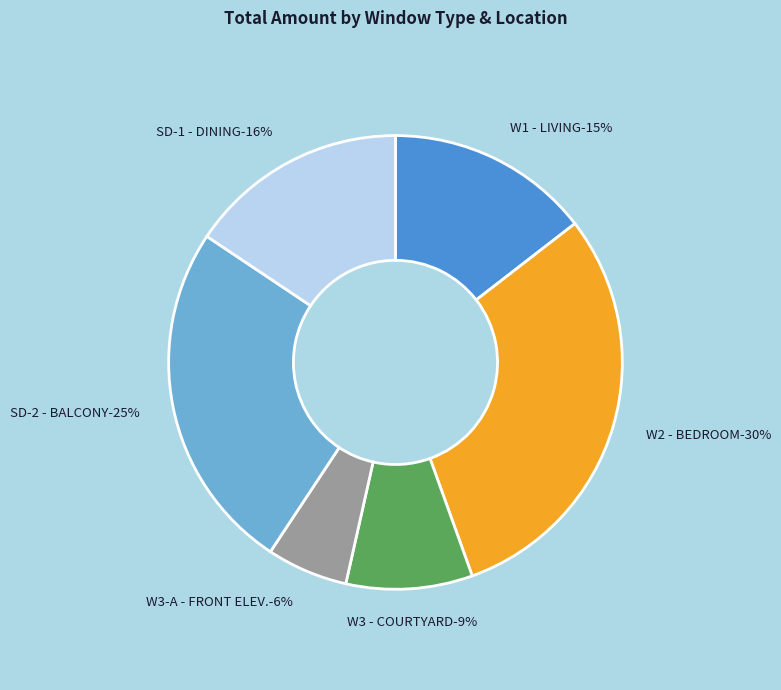

To the nearest percent, what is the average slice percentage?

17%